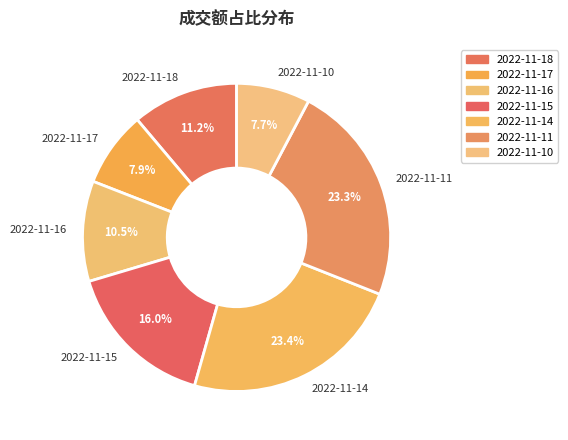

Approximately how many times larger is the value at 2022-11-11 compared to 2022-11-10?

3.0